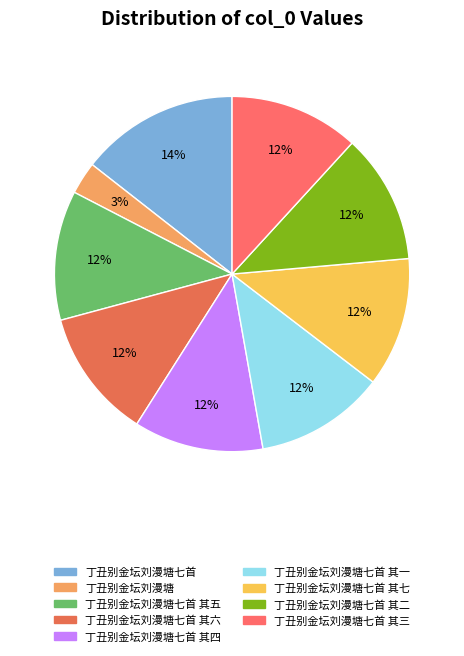

To the nearest percent, what portion does 丁丑别金坛刘漫塘七首 其七 represent?

12%